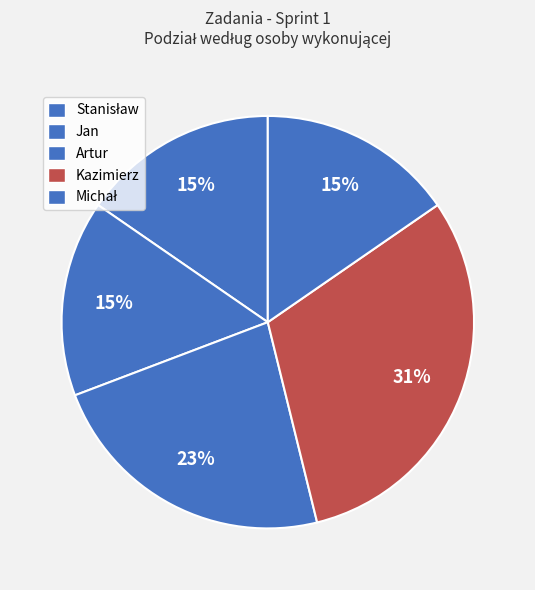

What portion of the pie excludes Michał?

84.6%